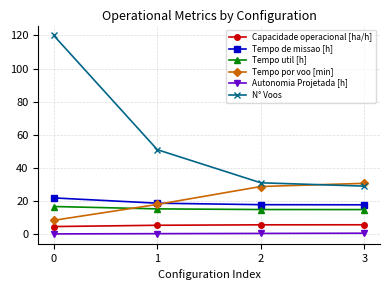

True or false: Tempo util [h] and Tempo de missao [h] cross at least once.

False